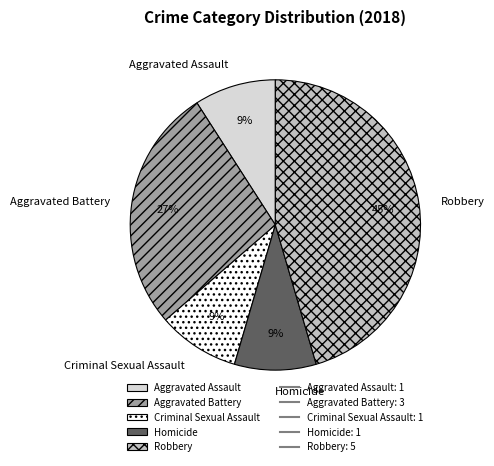

Is there any slice that represents more than half of the pie?

No